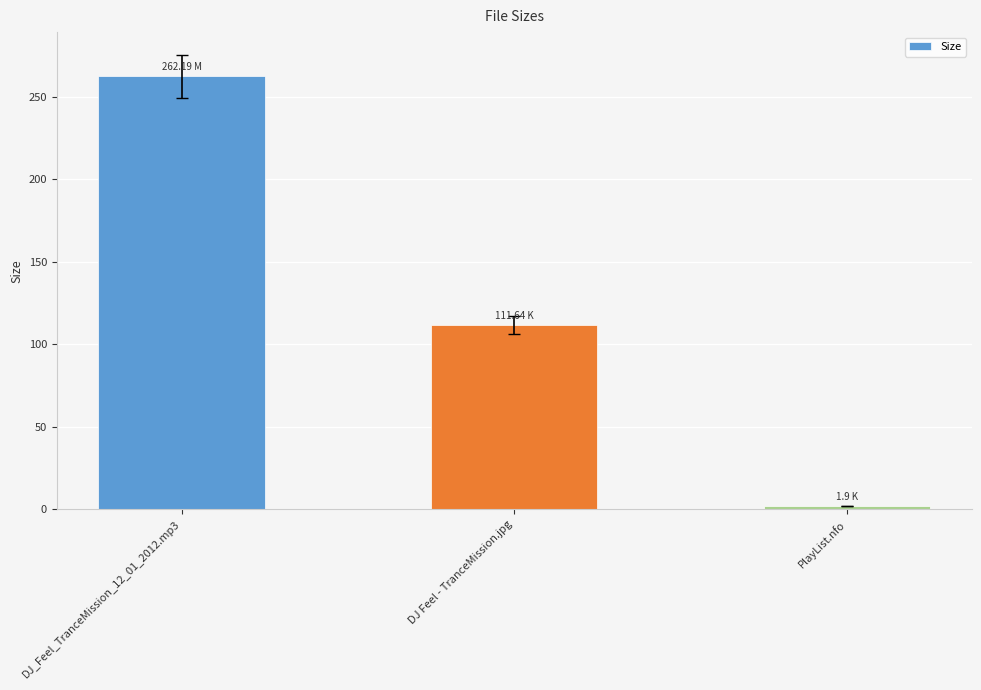

Is it true that the value at DJ_Feel_TranceMission_12_01_2012.mp3 is 157.8?

False